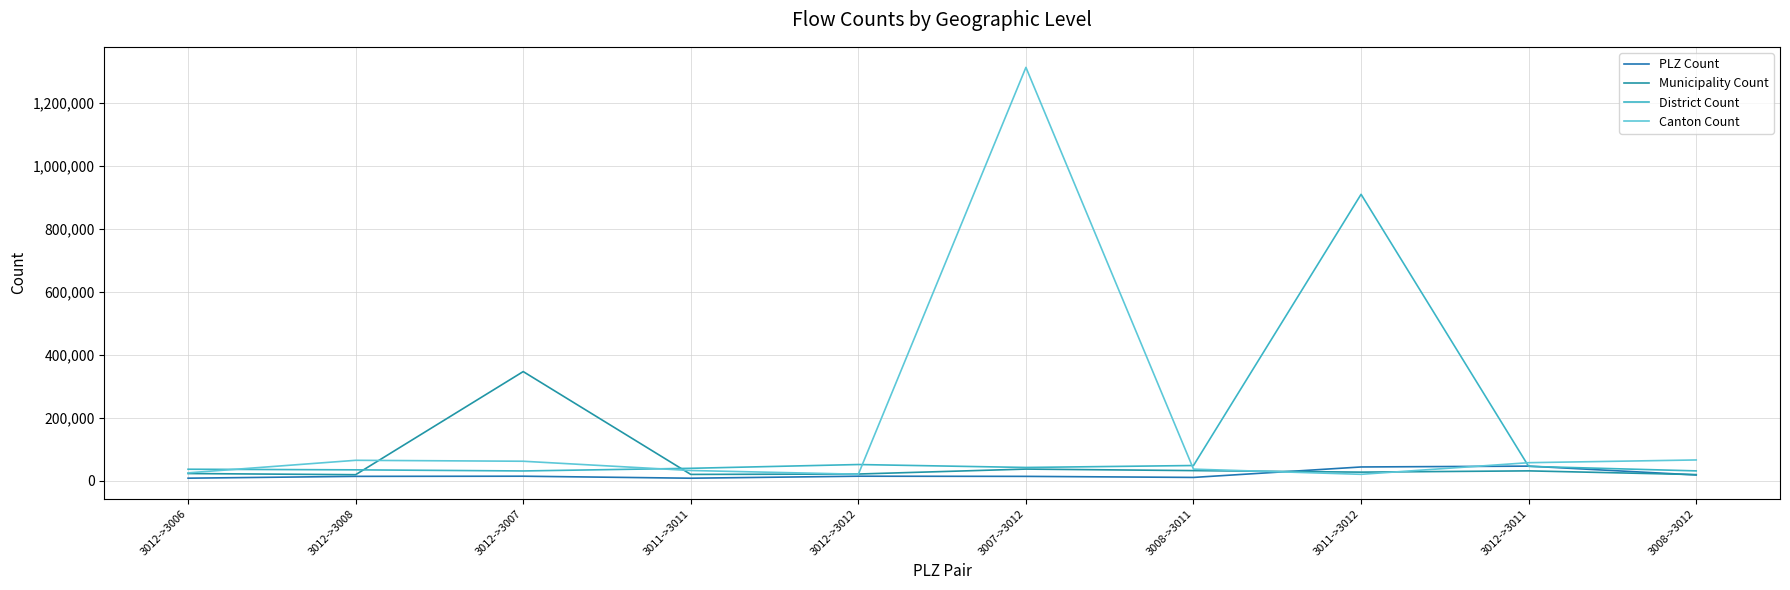

What is the difference between the highest and lowest values at 3012->3011?

25975